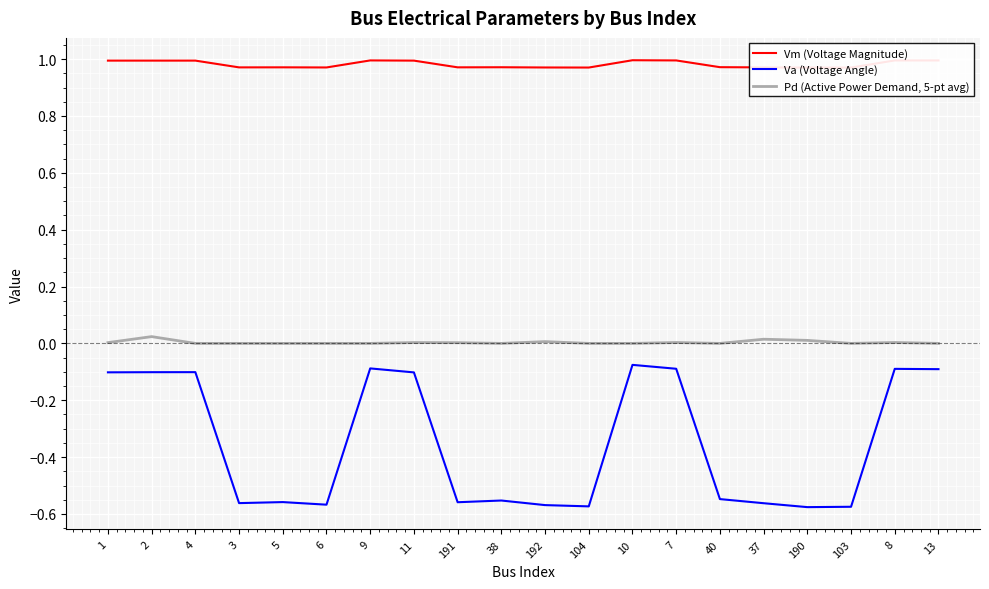

What is the average value of the Vm (Voltage Magnitude) series?

1.0